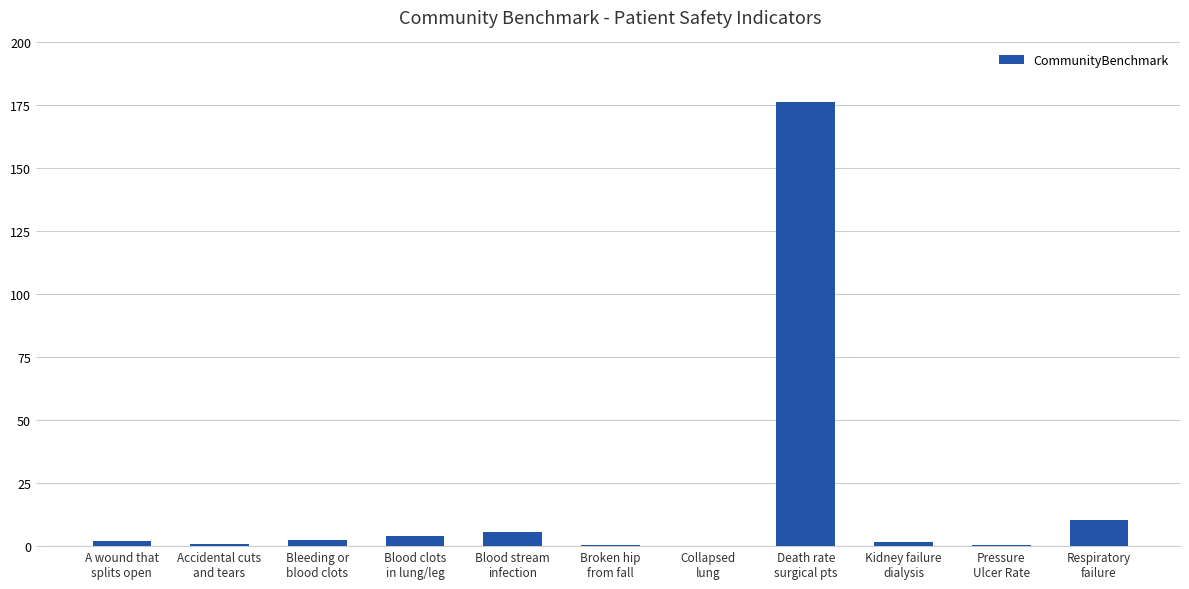

What is the maximum value shown in the chart?

176.6